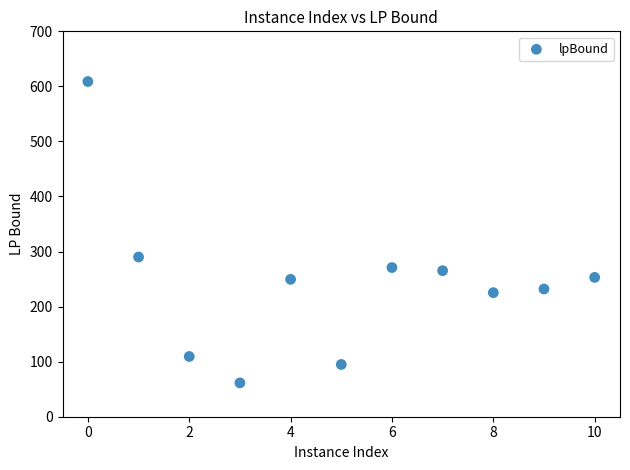

What is the average X value?

5.0